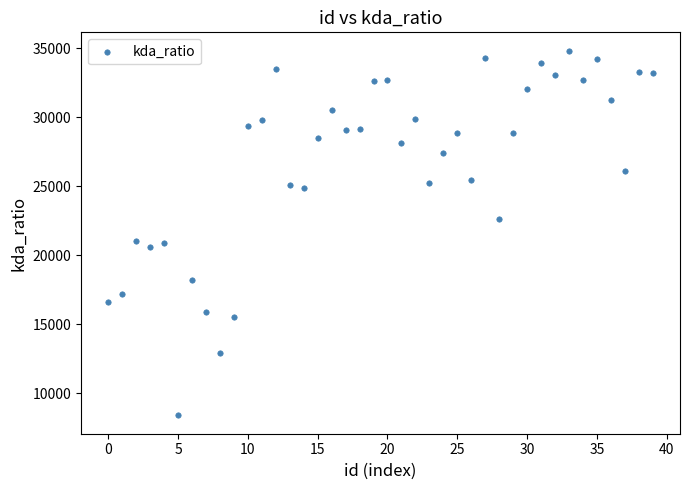

Count the number of points in this scatter plot.

40